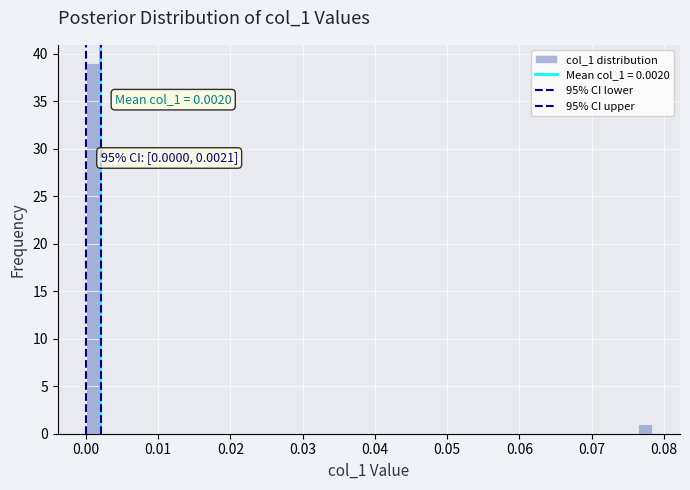

Around what value on the x-axis is the tallest bar? Give the approximate position of its centre, as read against the axis.

0.001